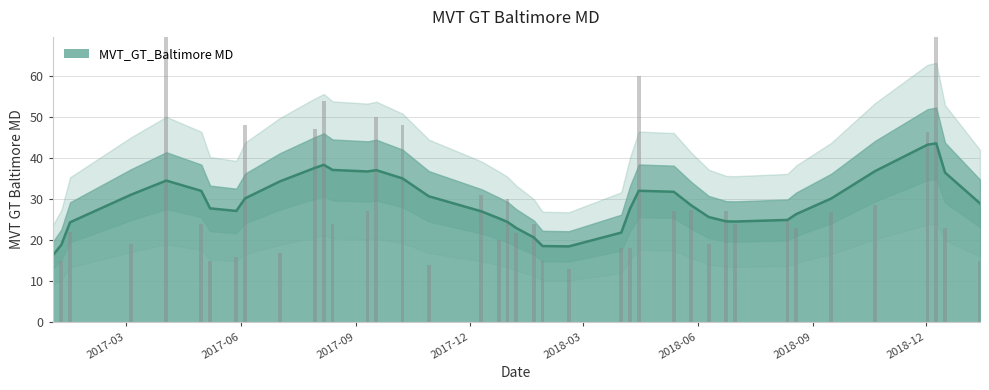

What is the highest value of the MVT_GT_Baltimore MD series?

43.6